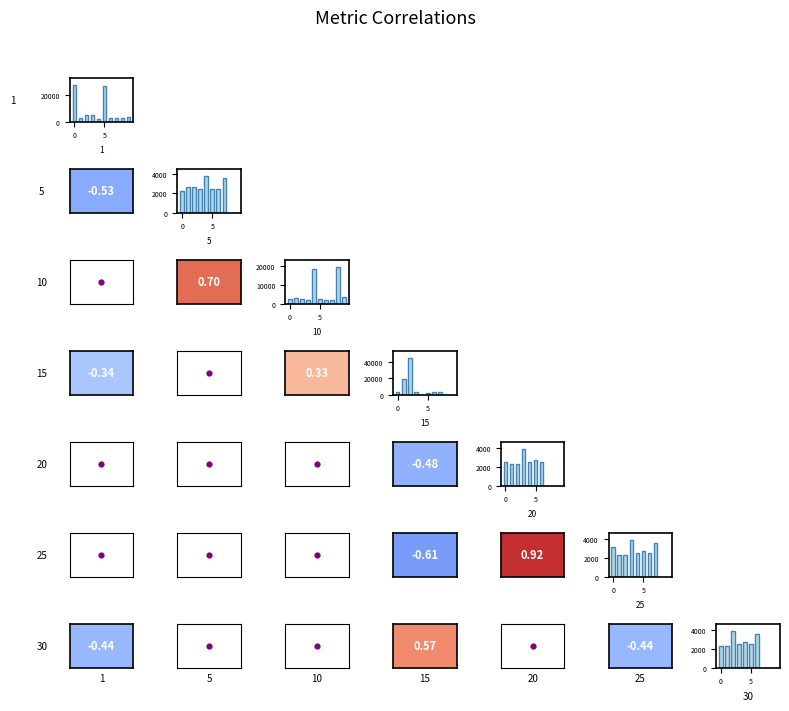

Is it true that 30 equals 3990 at 0?

False